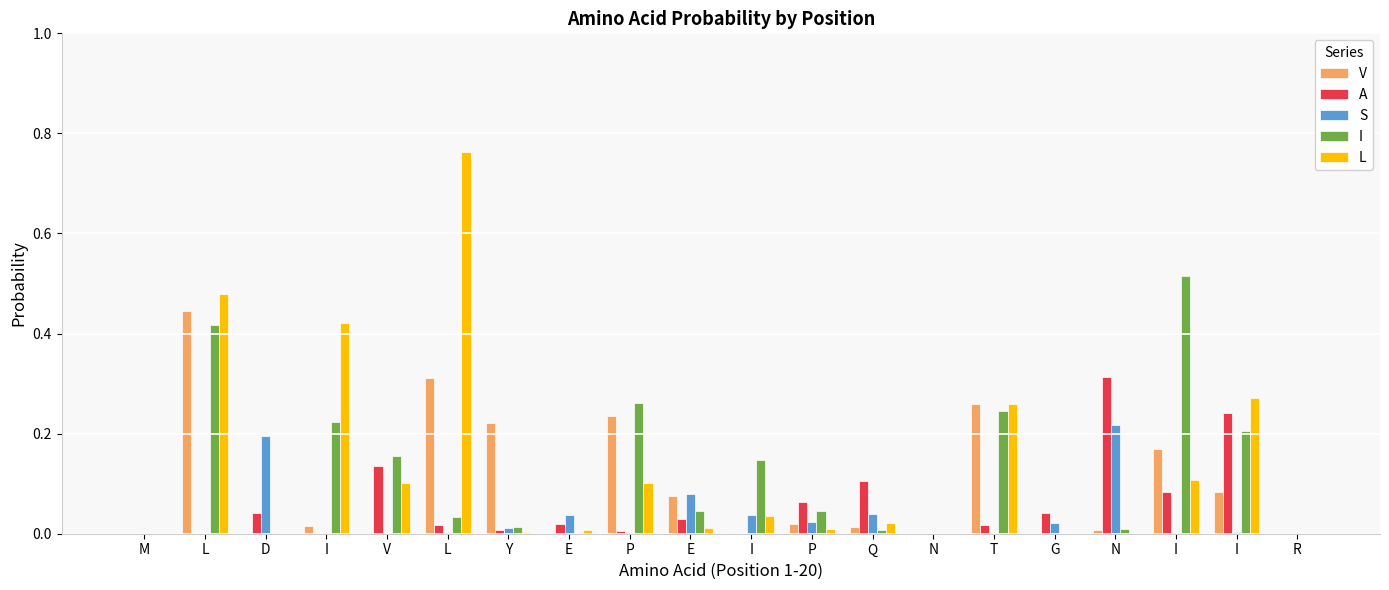

The value of V at E is 0.1. True or false?

True